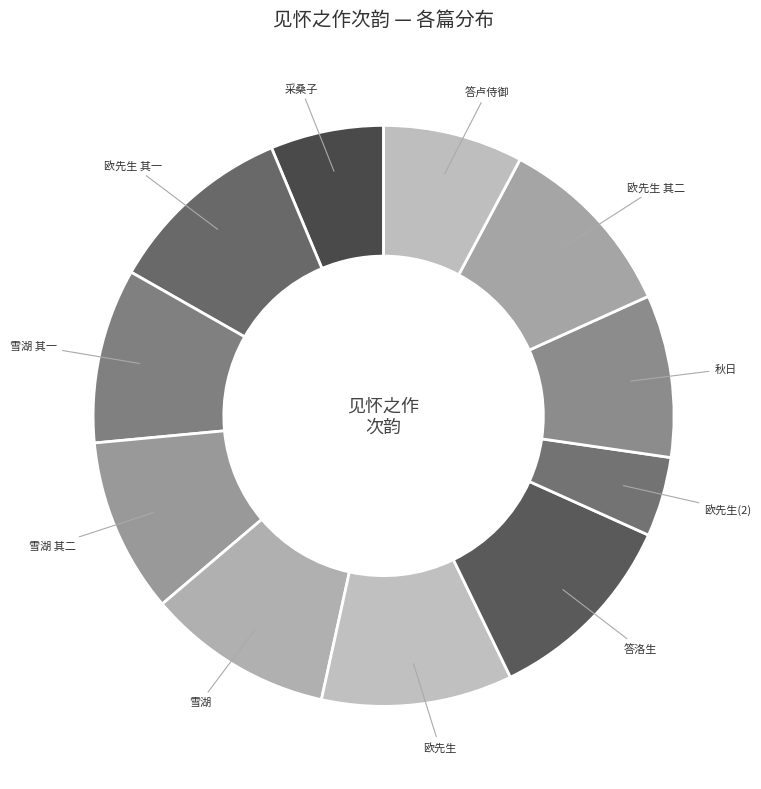

True or false: 欧先生 accounts for 1% of the total.

False